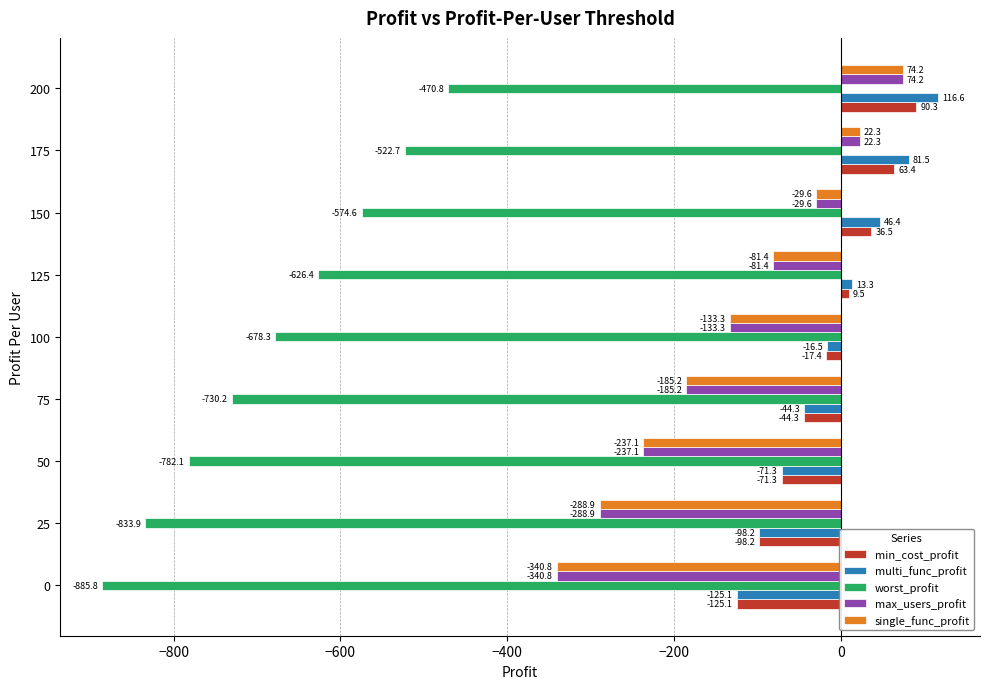

At which label is min_cost_profit closest to -17?

100